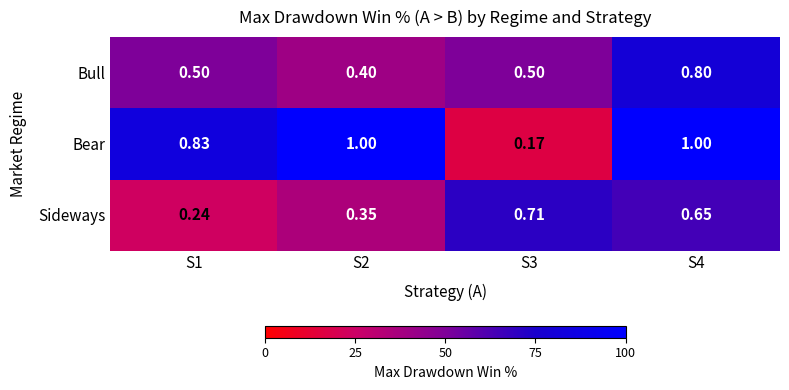

Which series has the largest total across all categories?

Bear